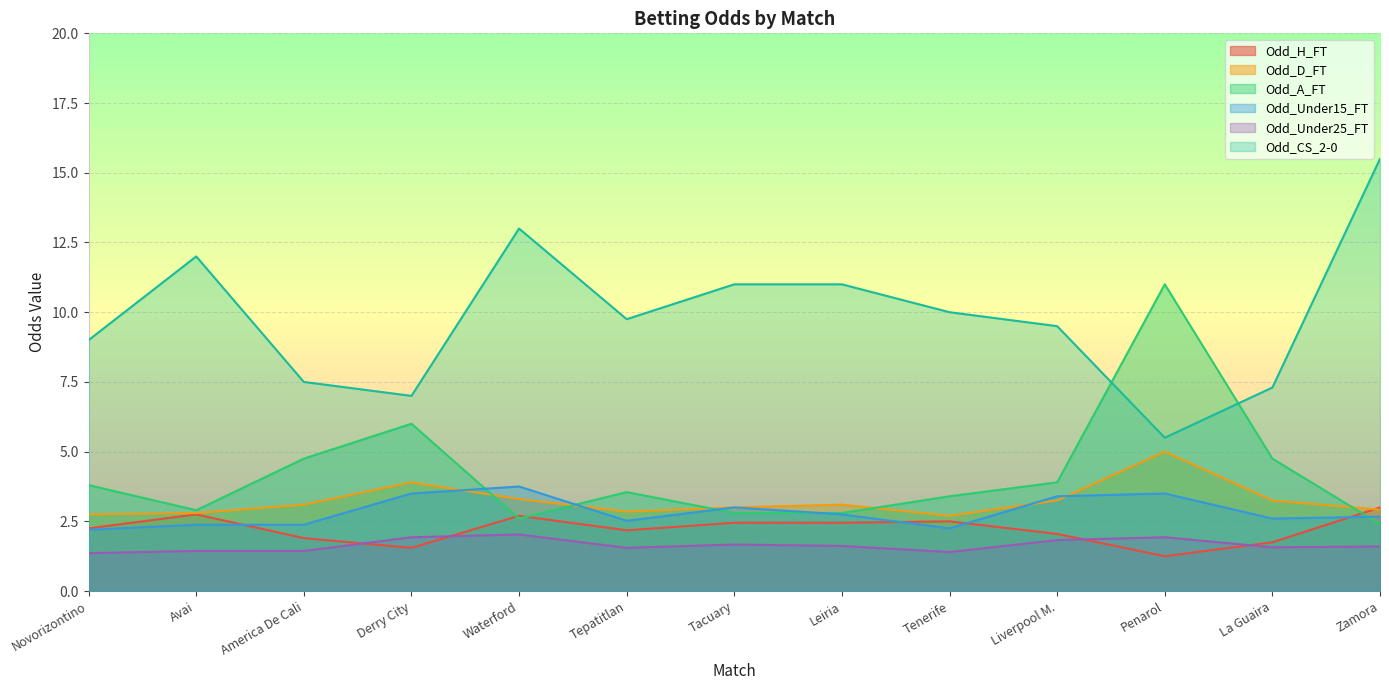

What is the minimum value for Odd_A_FT?

2.4